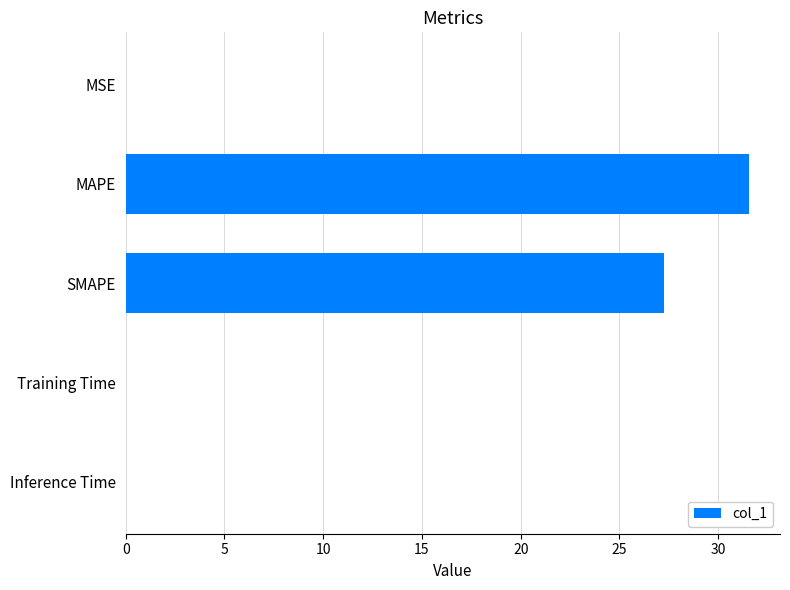

The value at SMAPE is 27.3. True or false?

True